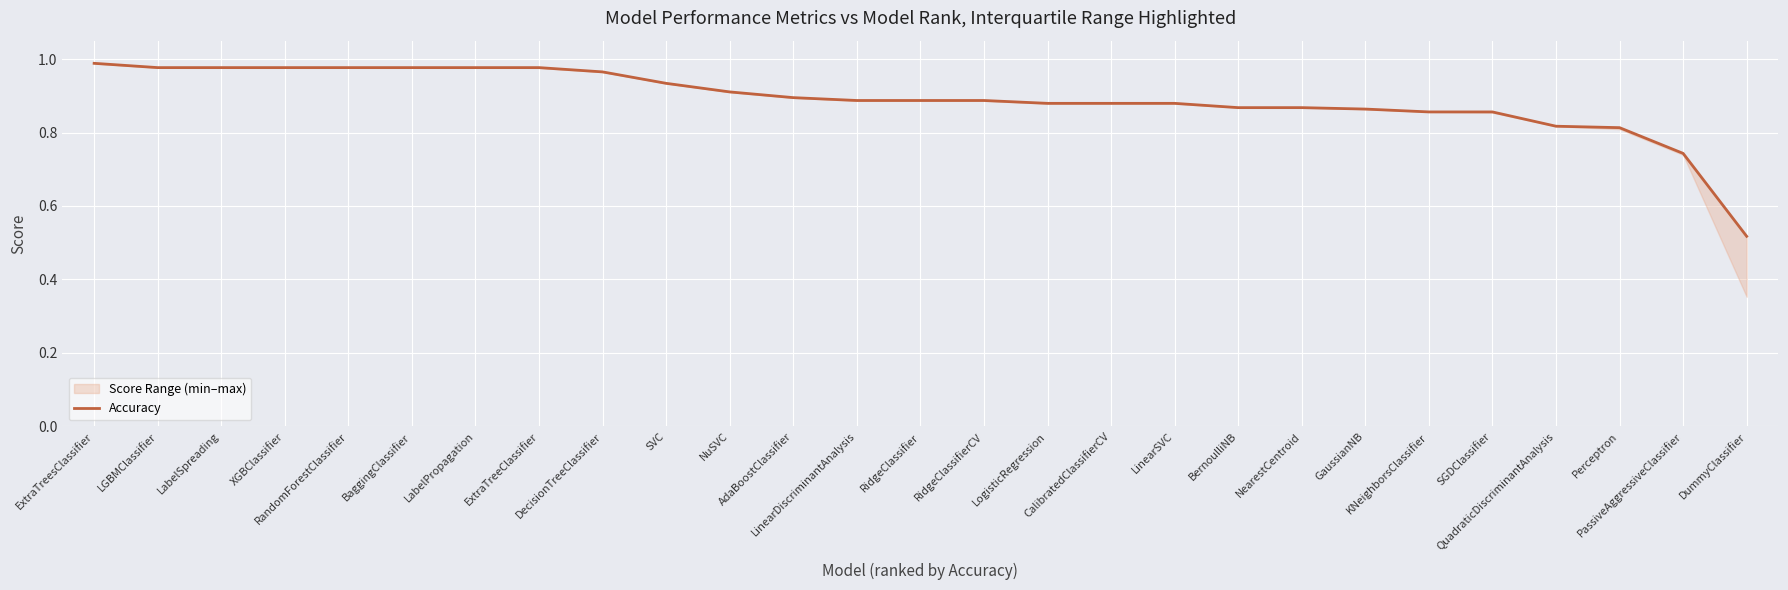

What is the approximate value at NuSVC?

0.9